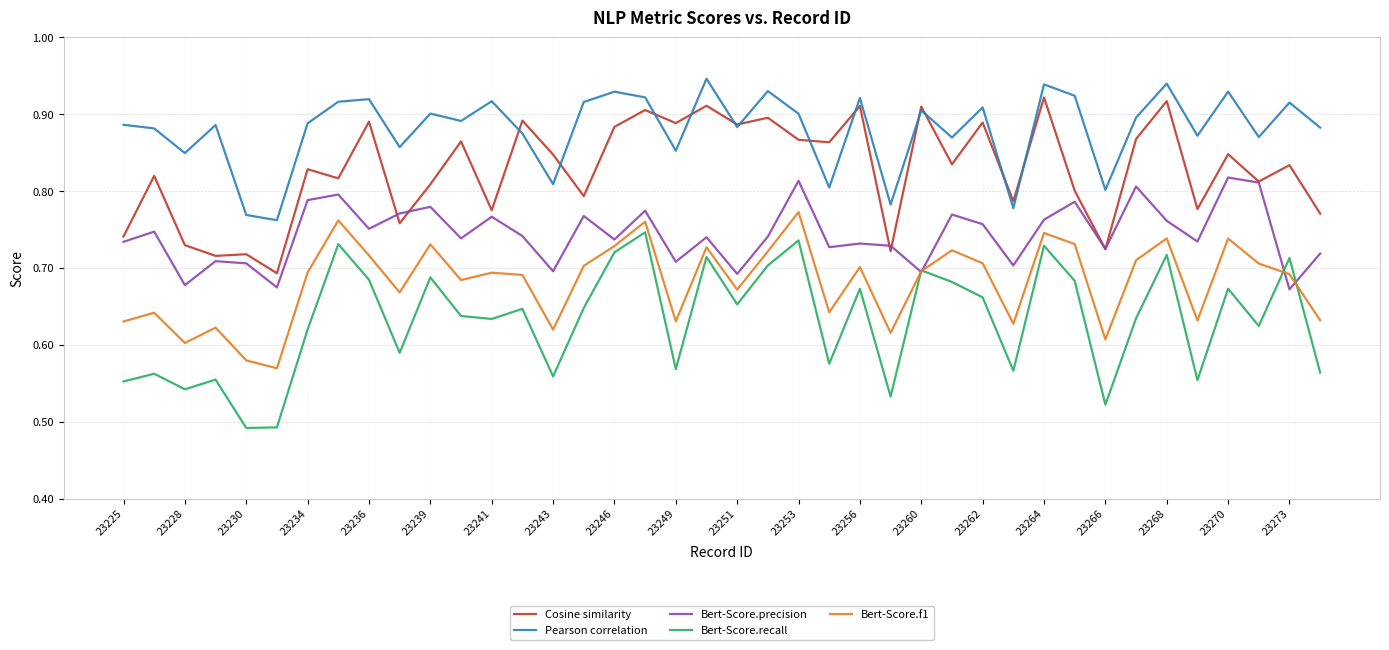

Which series has the widest spread of values?

Bert-Score.recall